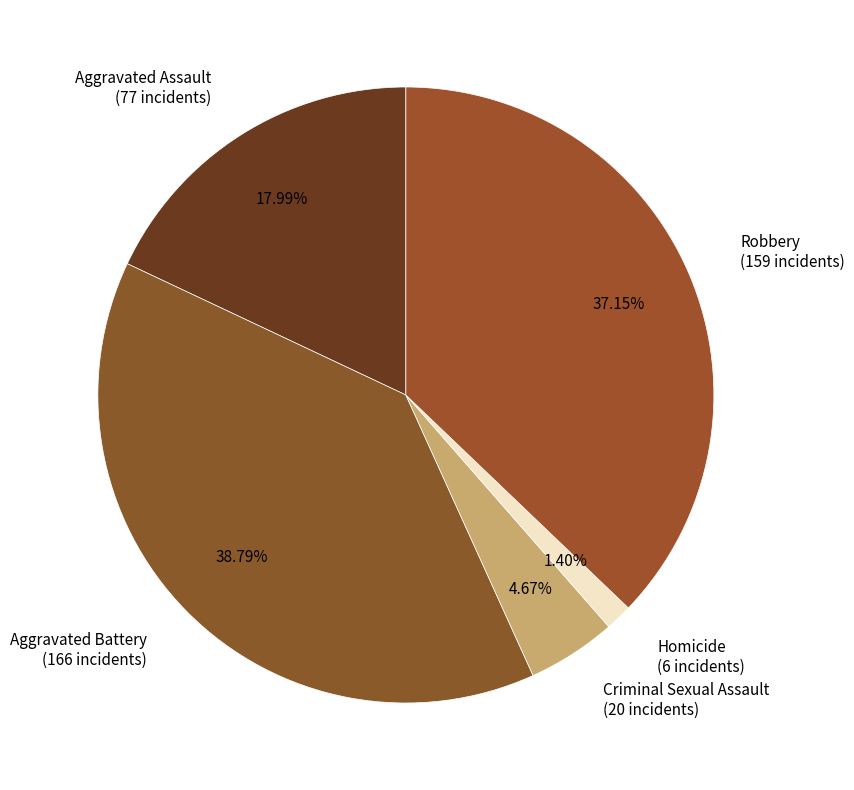

What percentage is the Aggravated Battery slice, to the nearest percent?

39%